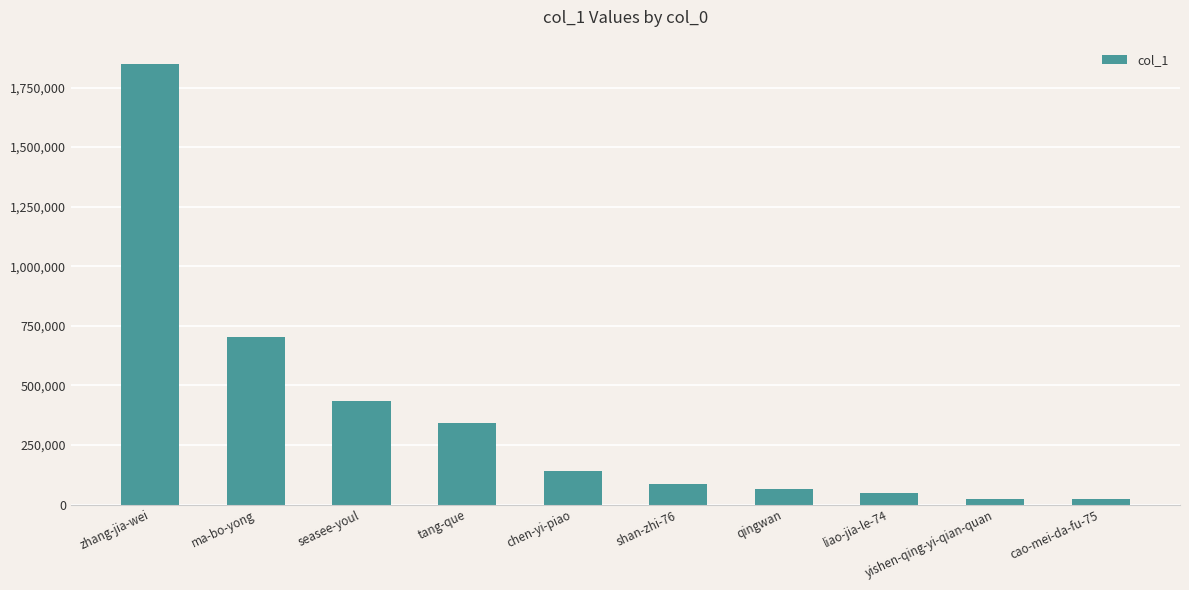

What is the label of the 7th bar from the right?

tang-que